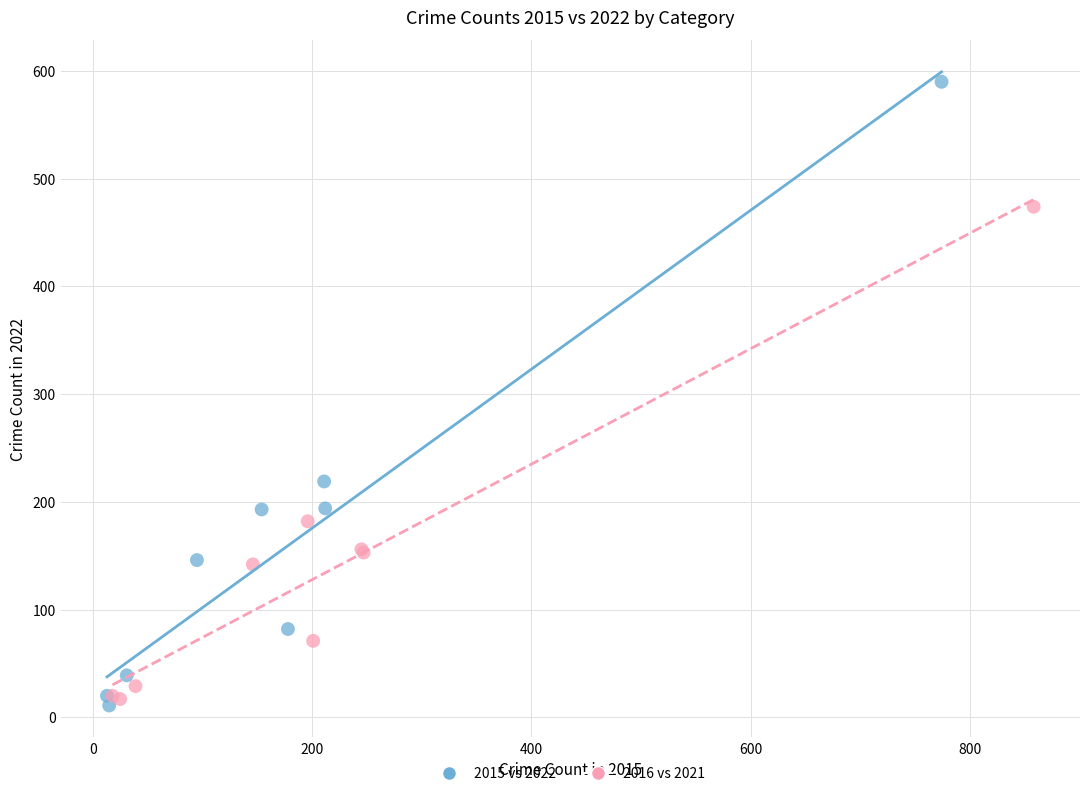

Which series has the largest Y range (max minus min)?

2015 vs 2022